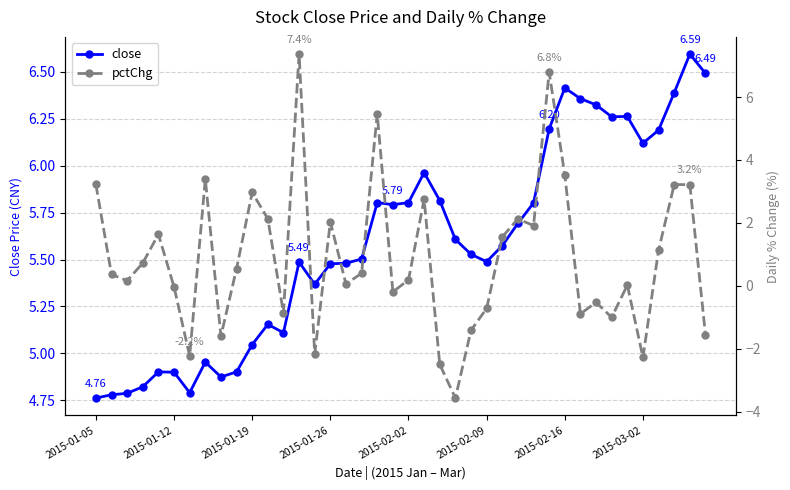

What is the sum of all close values?

223.6